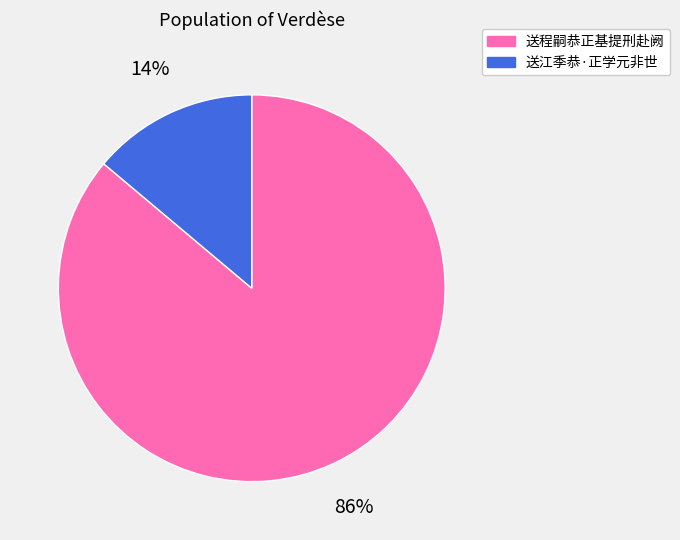

Do 送程嗣恭正基提刑赴阙 and 送江季恭·正学元非世 together represent more than half of the pie?

Yes